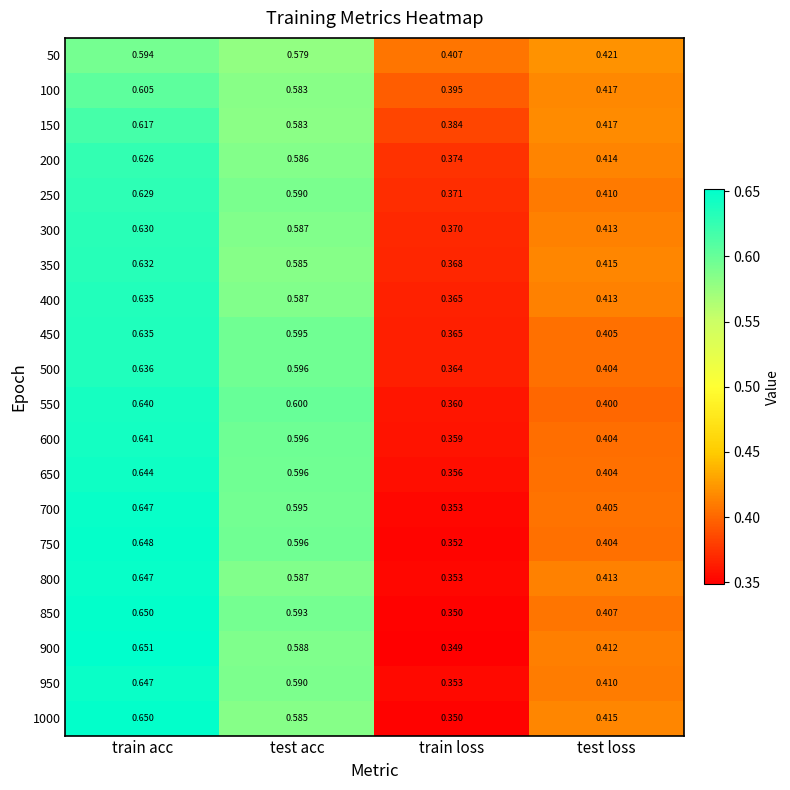

Rank the categories by 450 value from lowest to highest.

train loss, test loss, test acc, train acc